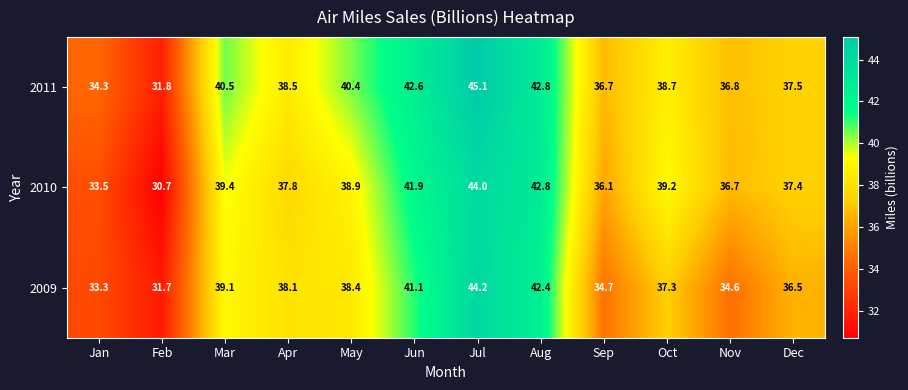

What is the minimum value shown in the chart?

30.7